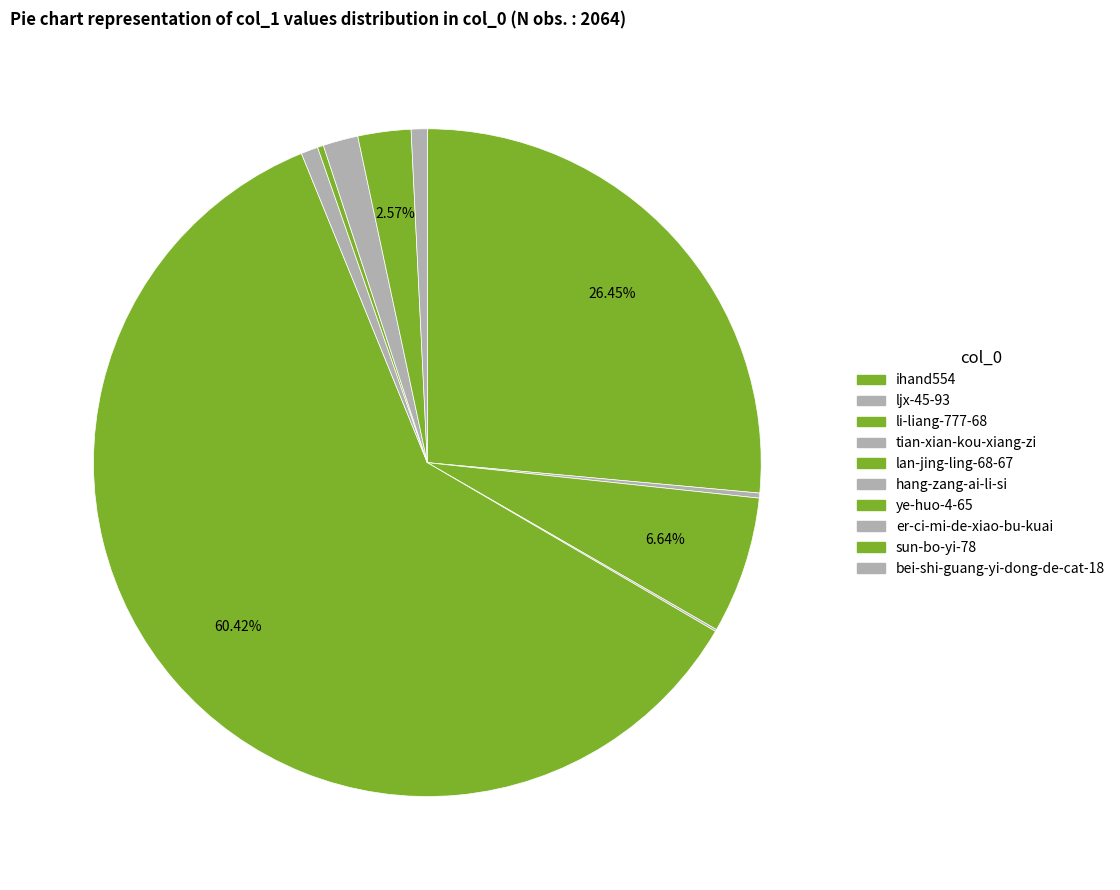

True or false: bei-shi-guang-yi-dong-de-cat-18 accounts for 1% of the total.

True